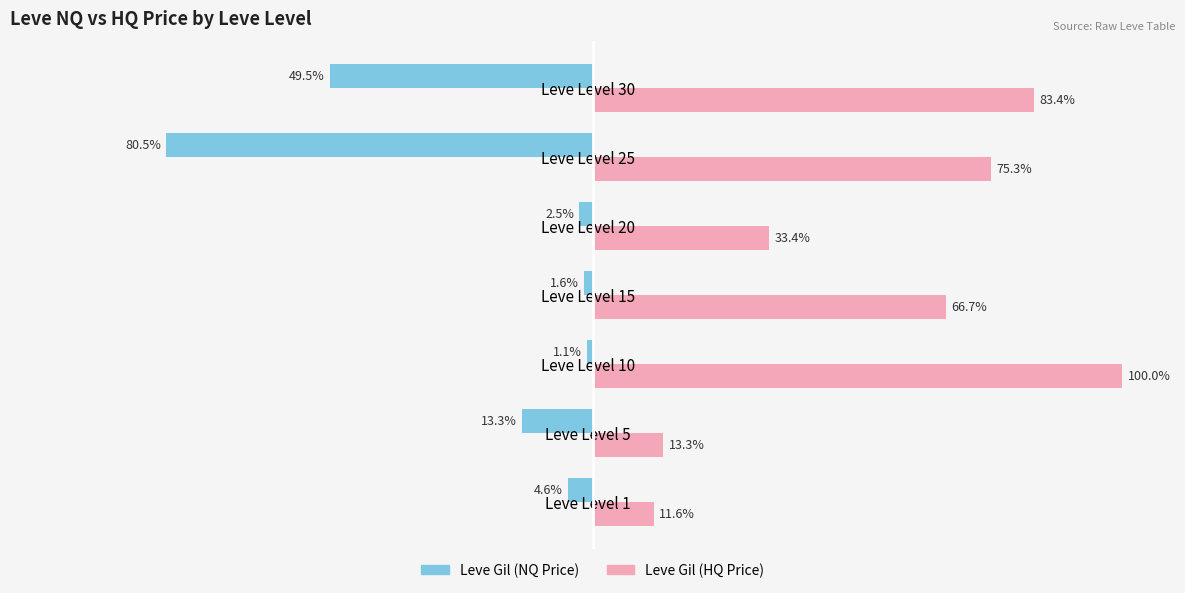

Which series has the widest spread of values?

Leve Gil (HQ Price)